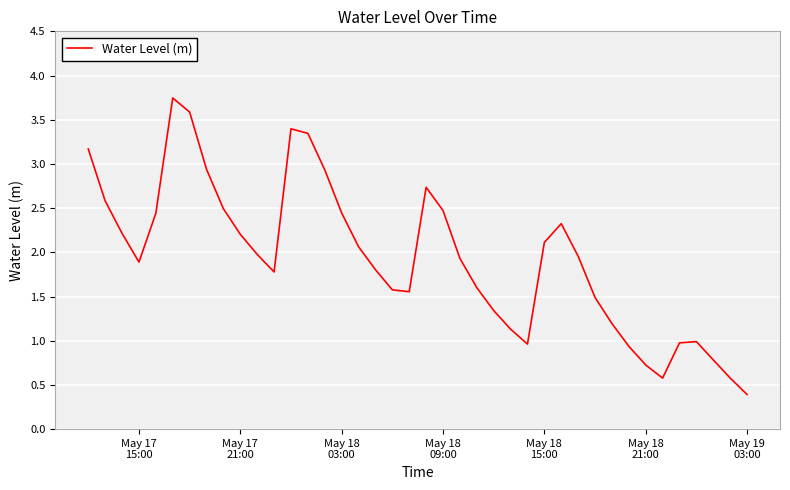

What is the minimum value shown in the chart?

0.4